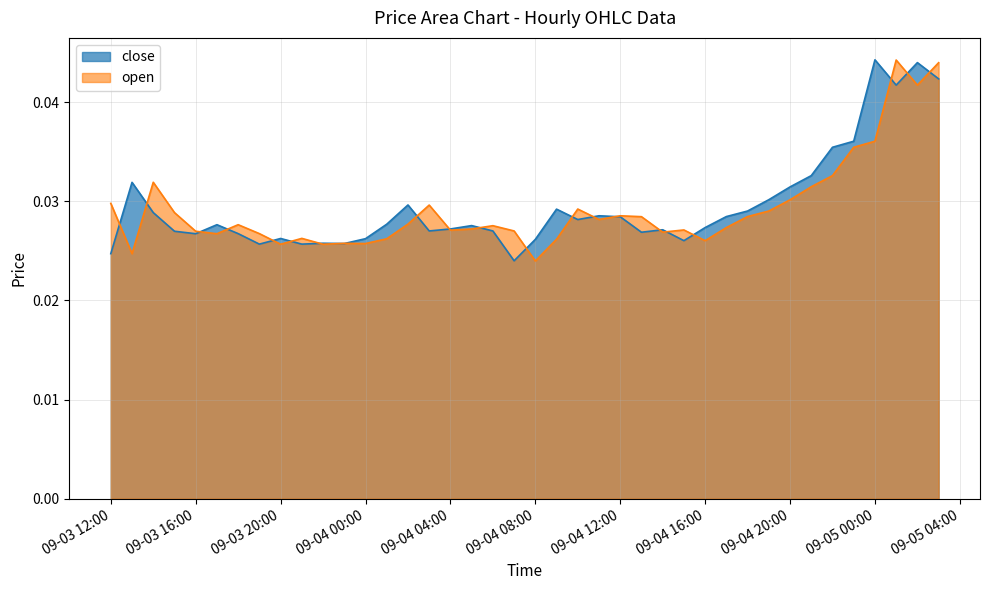

How many lines are shown in the chart?

2